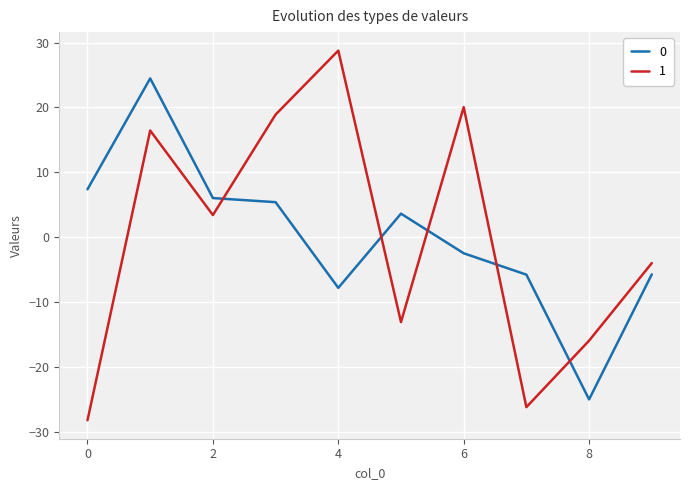

Does the chart display data point markers on the line(s)?

No